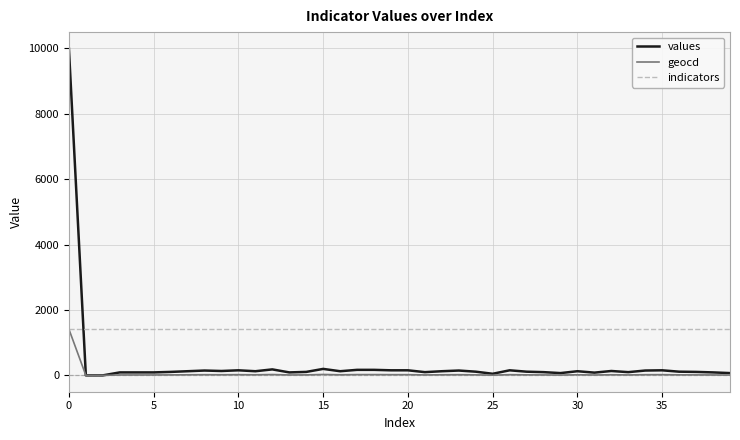

What is the average value of the values series?

363